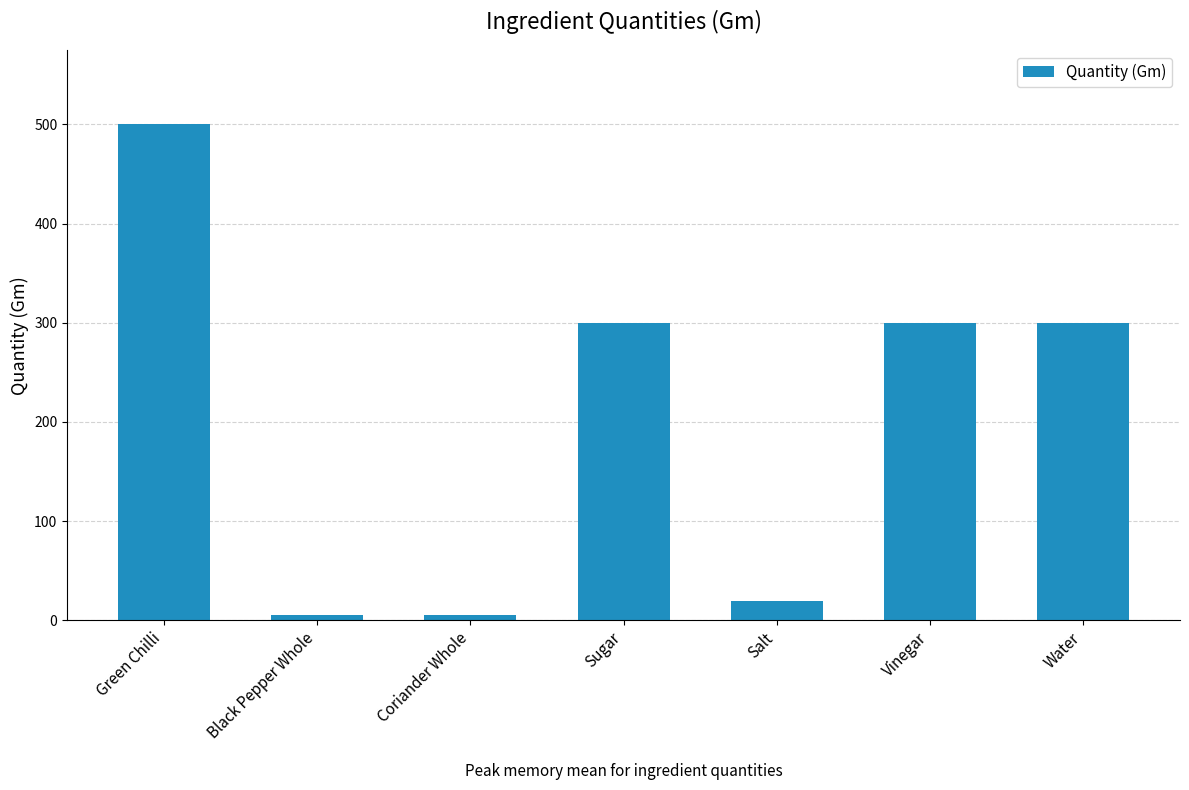

What is the average value?

204